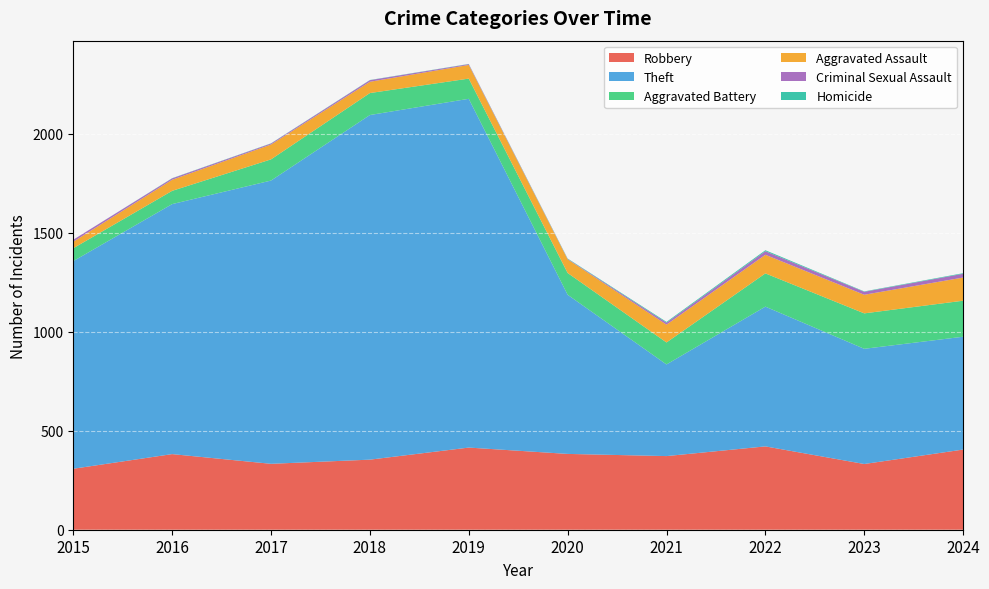

Reading left to right, extract all data points from this chart.

Robbery: 308	382	333	354	415	383	372	421	332	405
Theft: 1049	1263	1431	1741	1762	804	463	706	582	570
Aggravated Battery: 65	67	107	111	102	110	111	168	179	182
Aggravated Assault: 33	56	75	57	69	69	90	94	94	117
Criminal Sexual Assault: 10	7	5	8	4	2	10	18	15	19
Homicide: 0	1	1	1	1	2	4	5	2	3